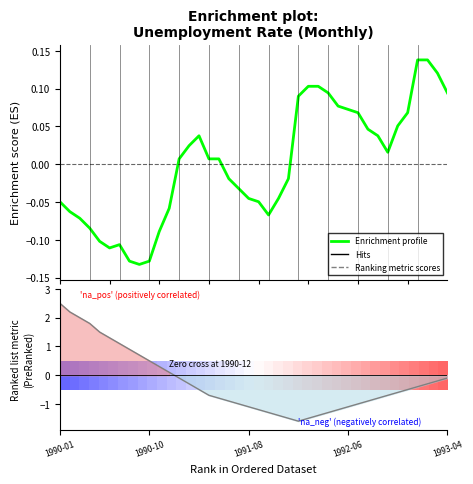

True or false: value and ranking_metric intersect in this chart.

True